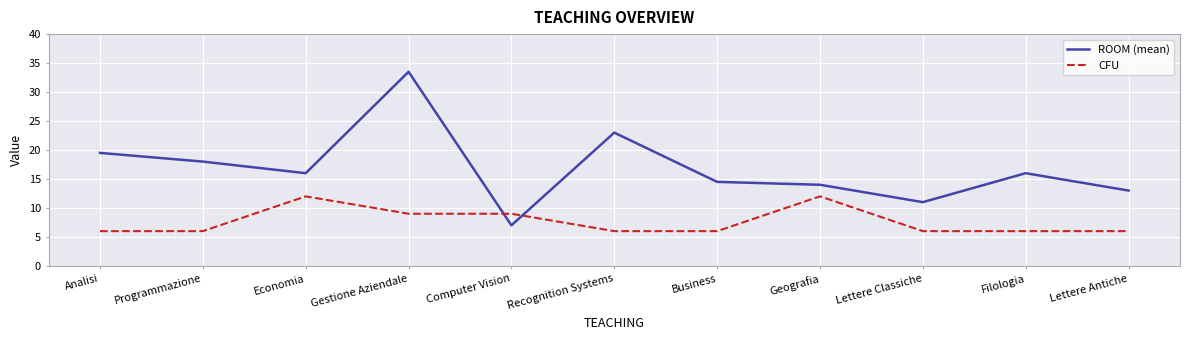

Does the chart display data point markers on the line(s)?

No